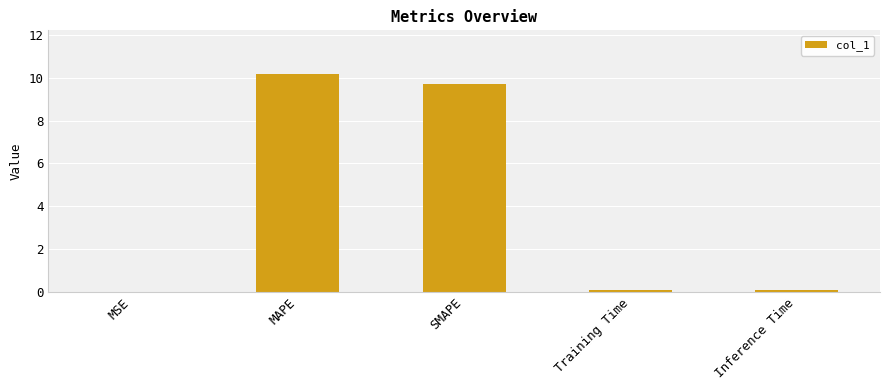

The chart shows a value of 9.7 at SMAPE. True or false?

True